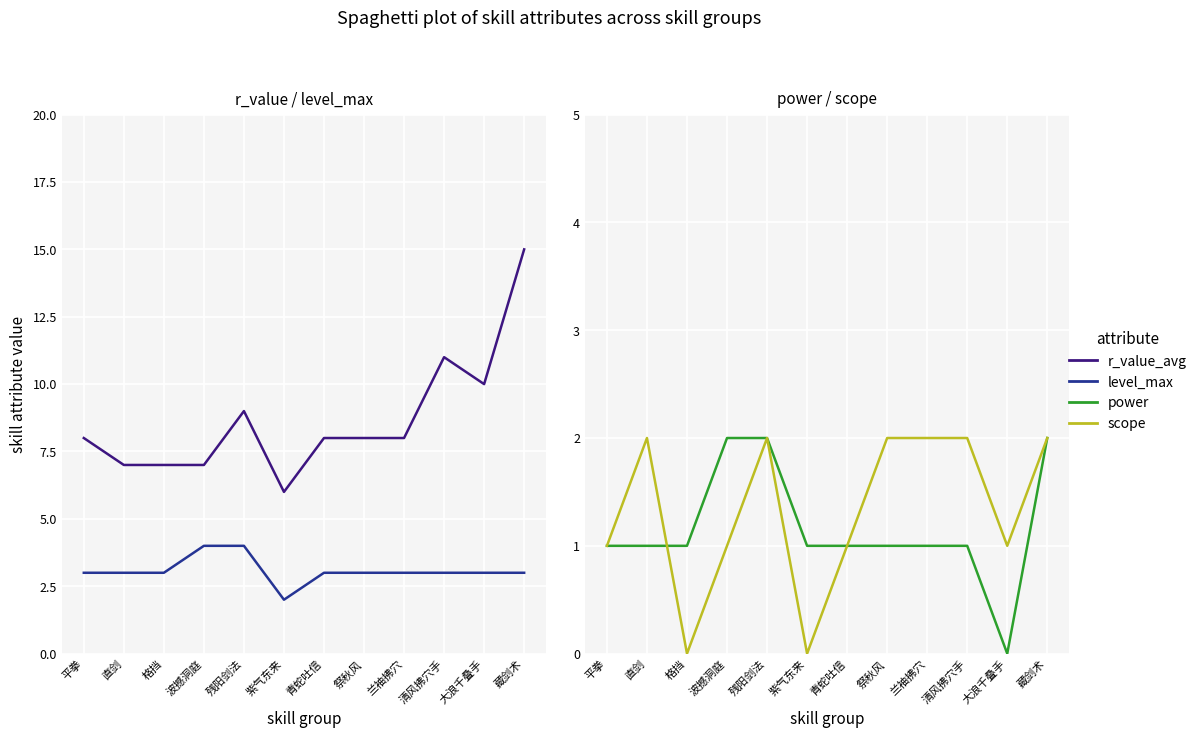

Is it true that scope equals 0 at 格挡?

True